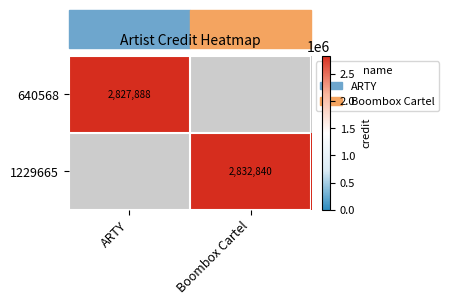

Is it true that 1229665 equals 2832840 at Boombox Cartel?

True